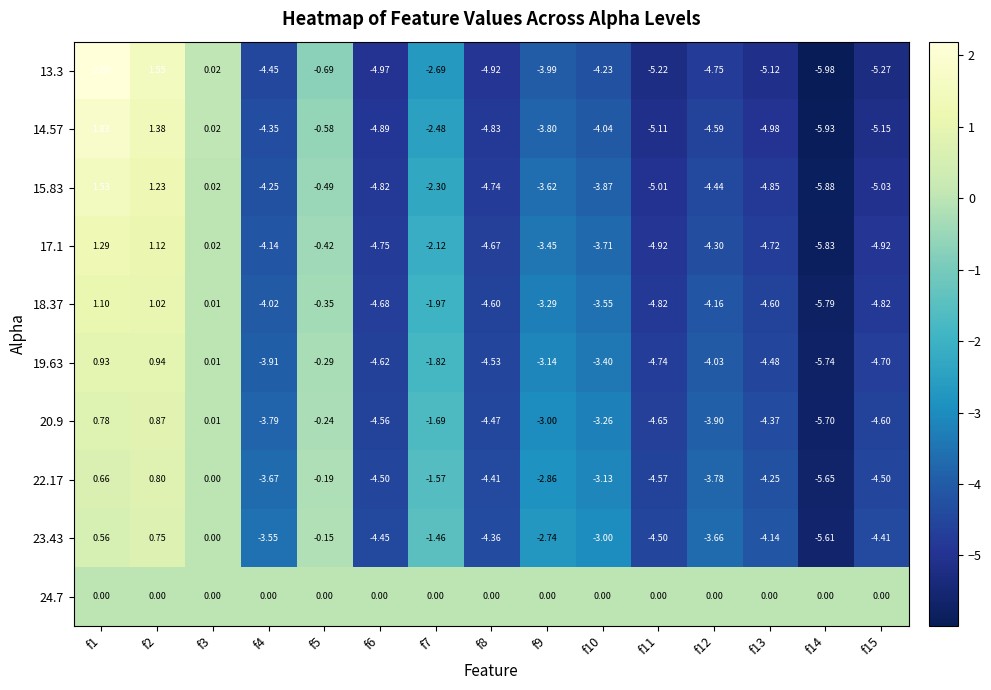

Is the value of 22.17 at f6 greater than the value of 23.43 at f8?

No